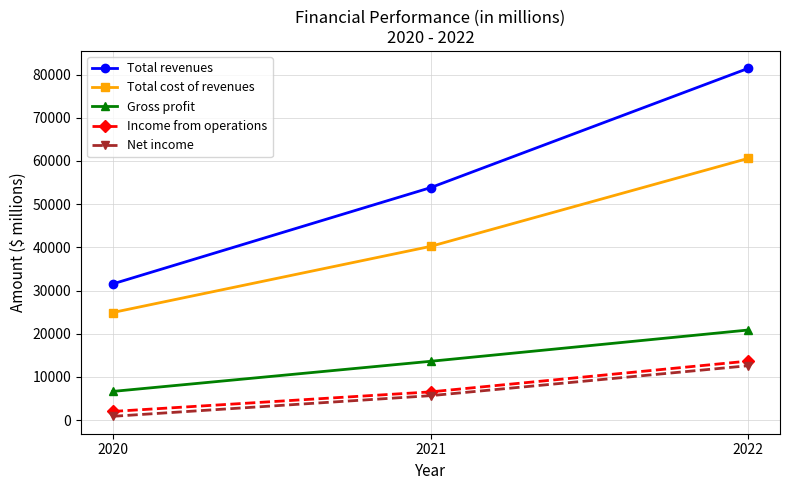

Which series has the widest spread of values?

Total revenues